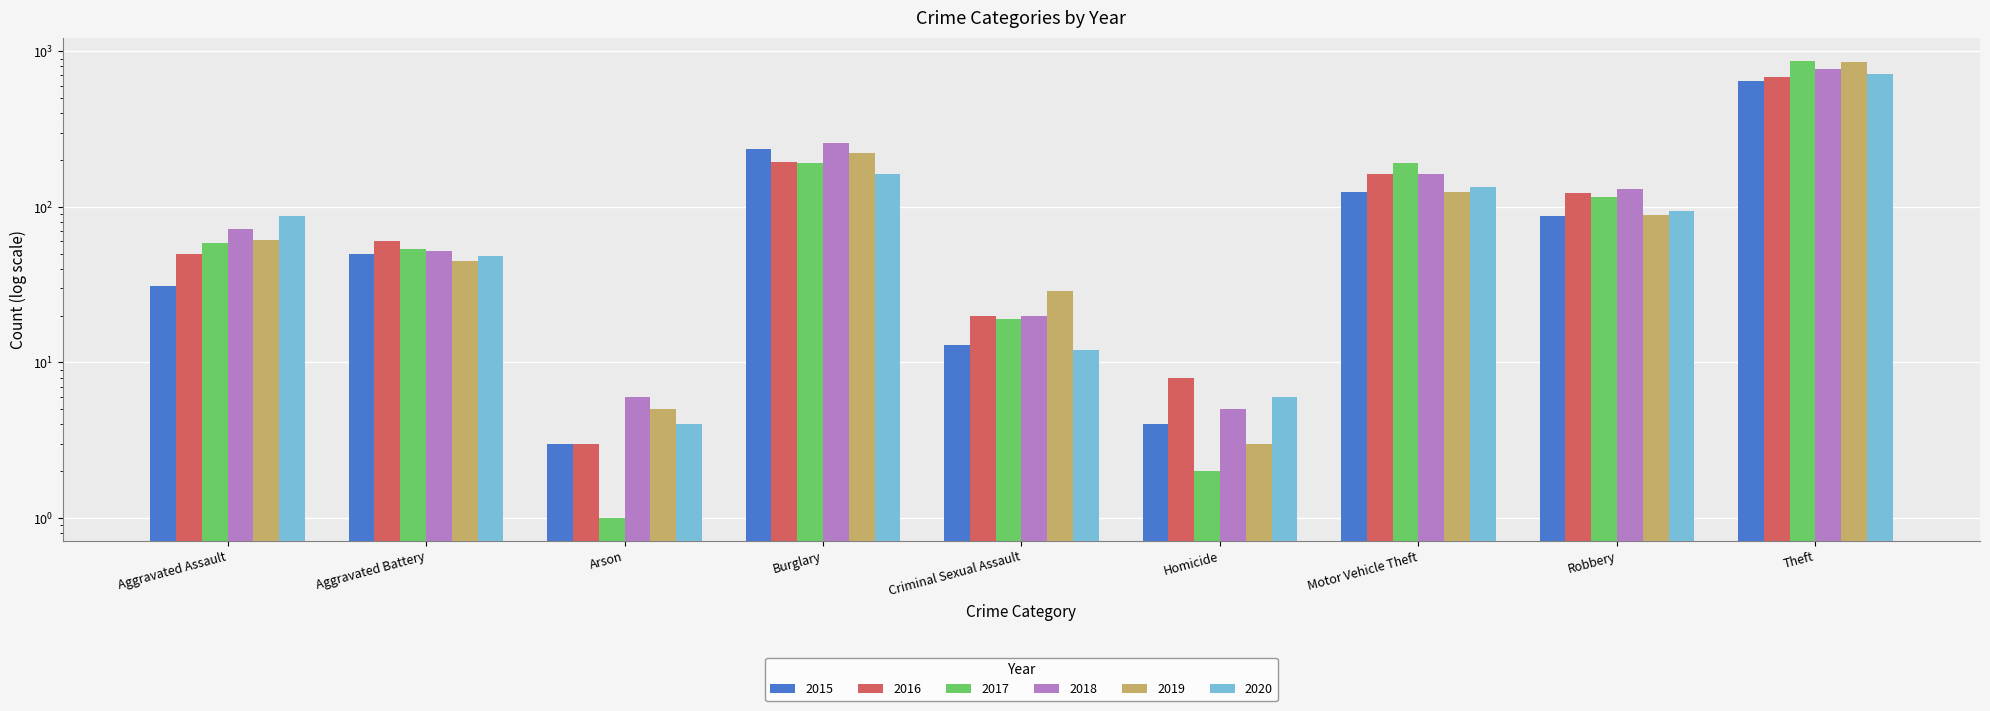

Rank the categories by 2015 value from lowest to highest.

Arson, Homicide, Criminal Sexual Assault, Aggravated Assault, Aggravated Battery, Robbery, Motor Vehicle Theft, Burglary, Theft